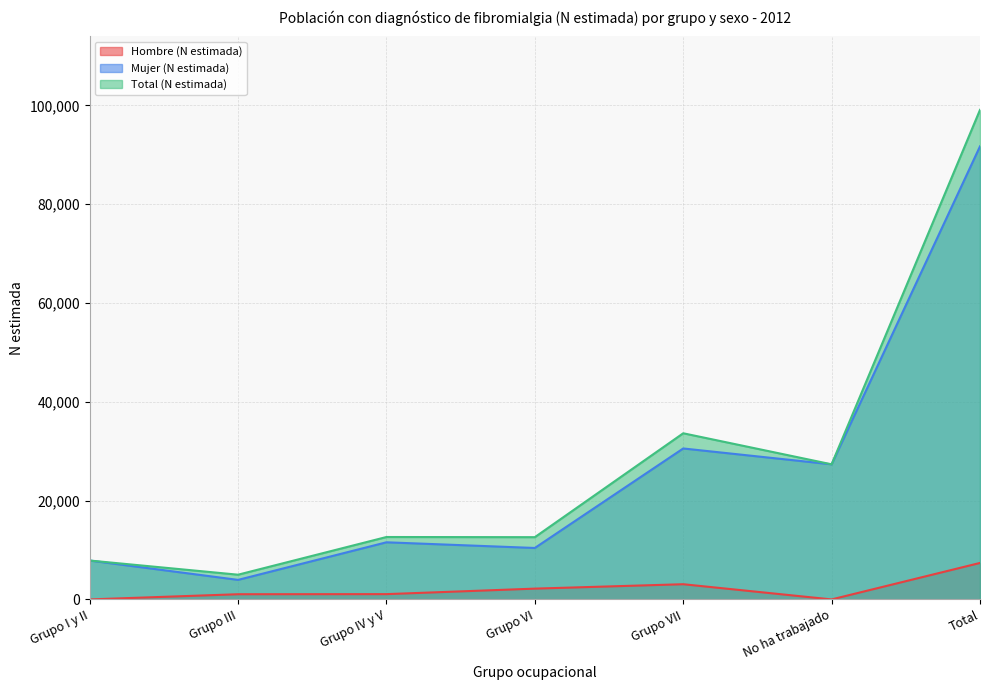

True or false: Total (N estimada) and Hombre (N estimada) intersect in this chart.

False